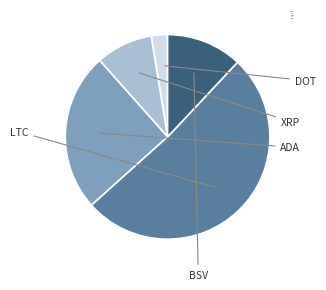

To the nearest percent, what portion does LTC represent?

51%